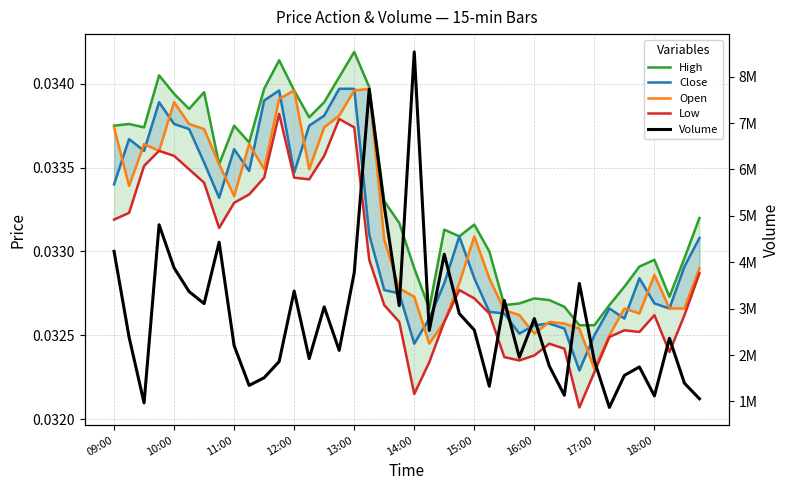

Count the number of data series in this chart.

5